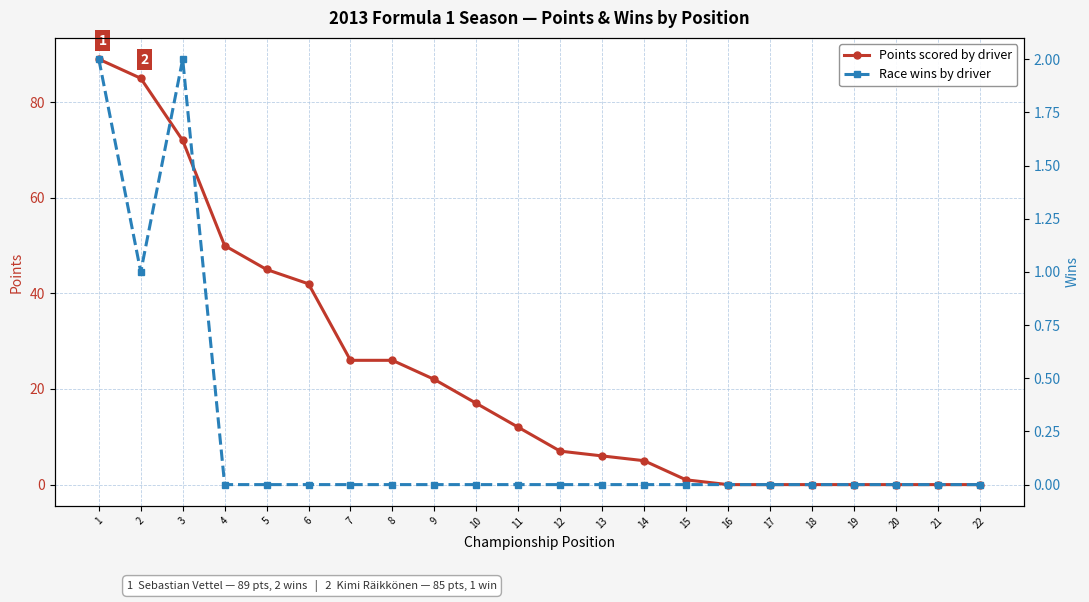

Is the value of Points scored by driver at 6 greater than the value of Race wins by driver at 6?

Yes